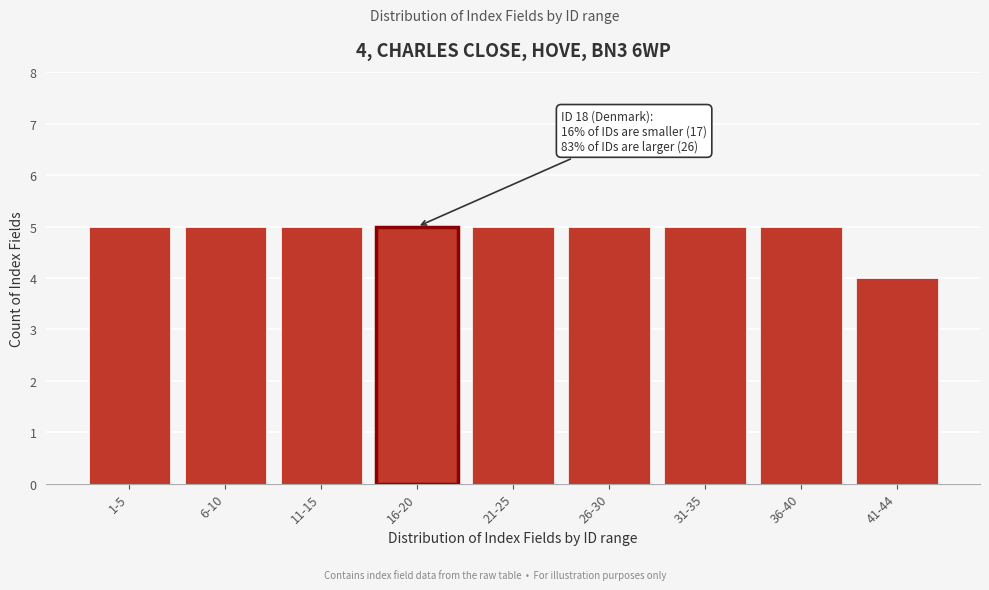

Reading left to right, what are all the values shown in this chart?

1-5=5	6-10=5	11-15=5	16-20=5	21-25=5	26-30=5	31-35=5	36-40=5	41-44=4